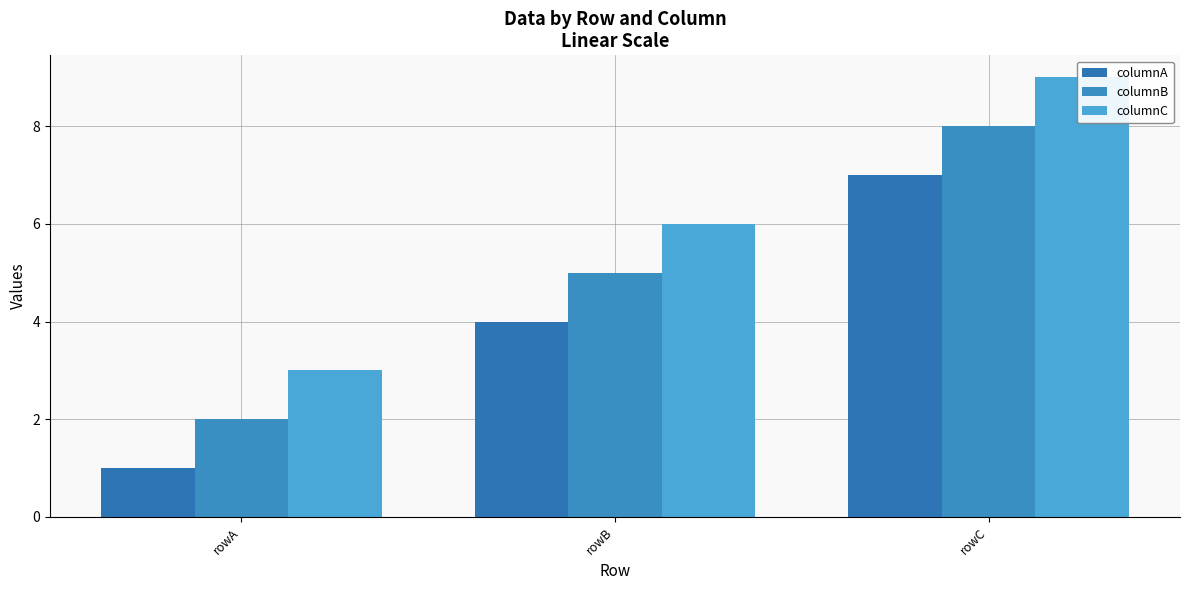

Rank the series by their average value, from highest to lowest.

columnC, columnB, columnA